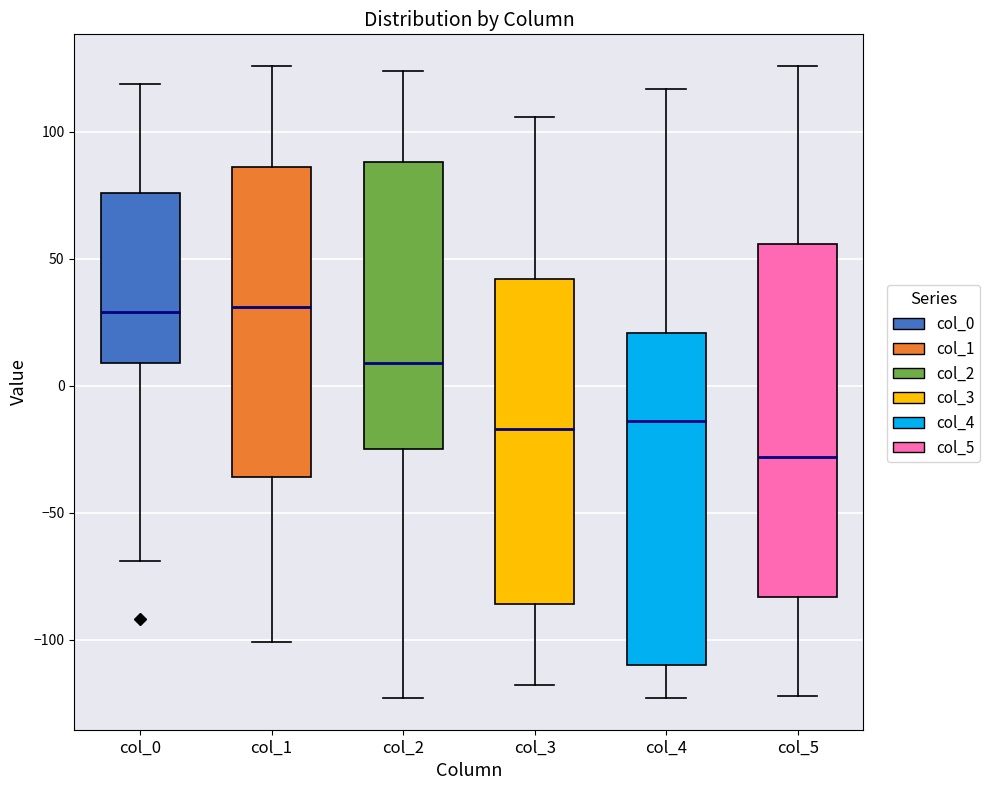

Reading left to right, read every box against the y-axis: the position of its median line, the range the box covers, and the ends of its whiskers. The values are not printed on the chart, so give them approximately, as read against the axis.

col_0: median 30, box 10 to 75, whiskers -70 to 120
col_1: median 30, box -35 to 85, whiskers -100 to 125
col_2: median 10, box -25 to 90, whiskers -125 to 125
col_3: median -15, box -85 to 40, whiskers -120 to 105
col_4: median -15, box -110 to 20, whiskers -125 to 115
col_5: median -30, box -85 to 55, whiskers -120 to 125